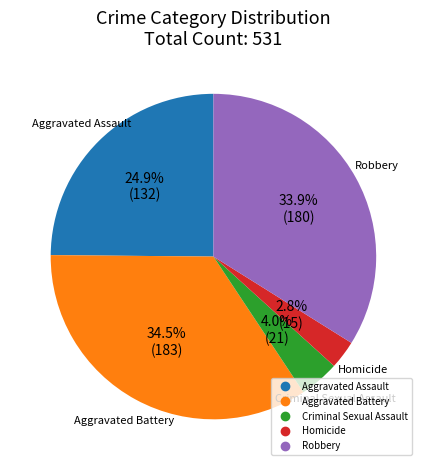

To the nearest percent, what portion does Homicide represent?

3%